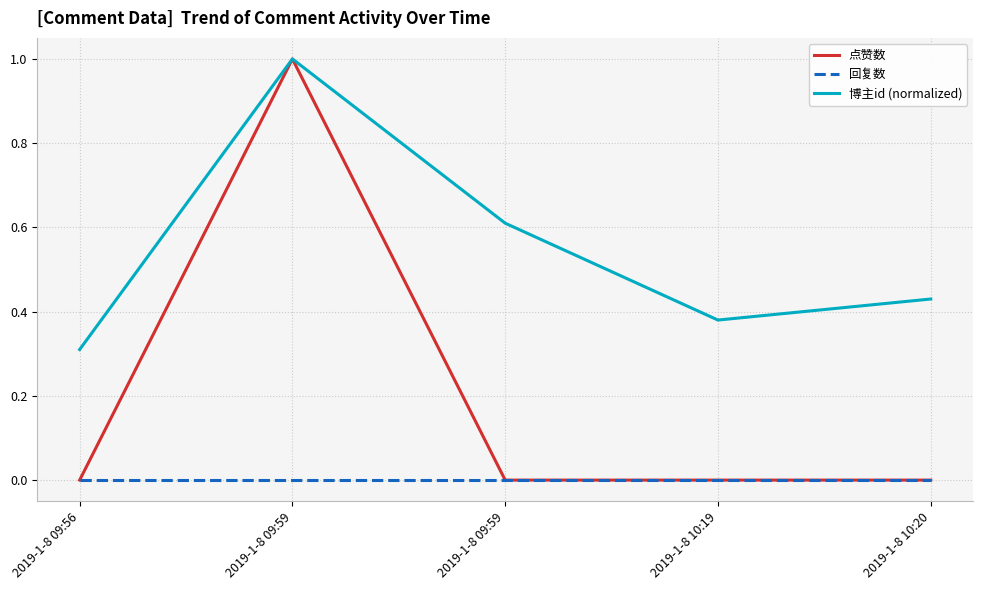

How many lines are shown in the chart?

3